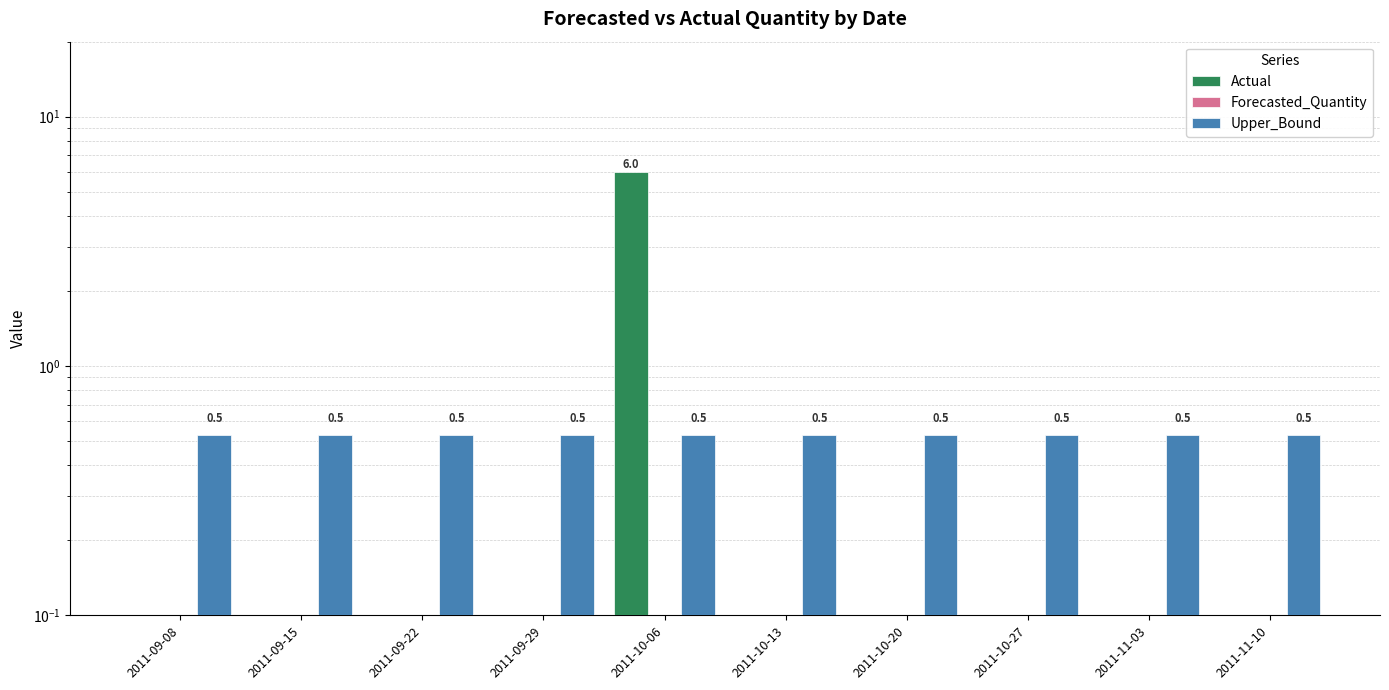

Reading left to right, transcribe all the data shown in this chart.

Actual: 2011-09-08=0.0	2011-09-15=0.0	2011-09-22=0.0	2011-09-29=0.0	2011-10-06=6.0	2011-10-13=0.0	2011-10-20=0.0	2011-10-27=0.0	2011-11-03=0.0	2011-11-10=0.0
Forecasted_Quantity: 2011-09-08=0.0	2011-09-15=0.0	2011-09-22=0.0	2011-09-29=0.0	2011-10-06=0.0	2011-10-13=0.0	2011-10-20=0.0	2011-10-27=0.0	2011-11-03=0.0	2011-11-10=0.0
Upper_Bound: 2011-09-08=0.5	2011-09-15=0.5	2011-09-22=0.5	2011-09-29=0.5	2011-10-06=0.5	2011-10-13=0.5	2011-10-20=0.5	2011-10-27=0.5	2011-11-03=0.5	2011-11-10=0.5